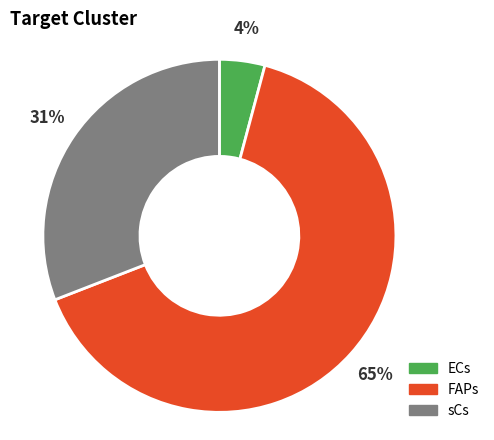

How many segments does this pie chart have?

3